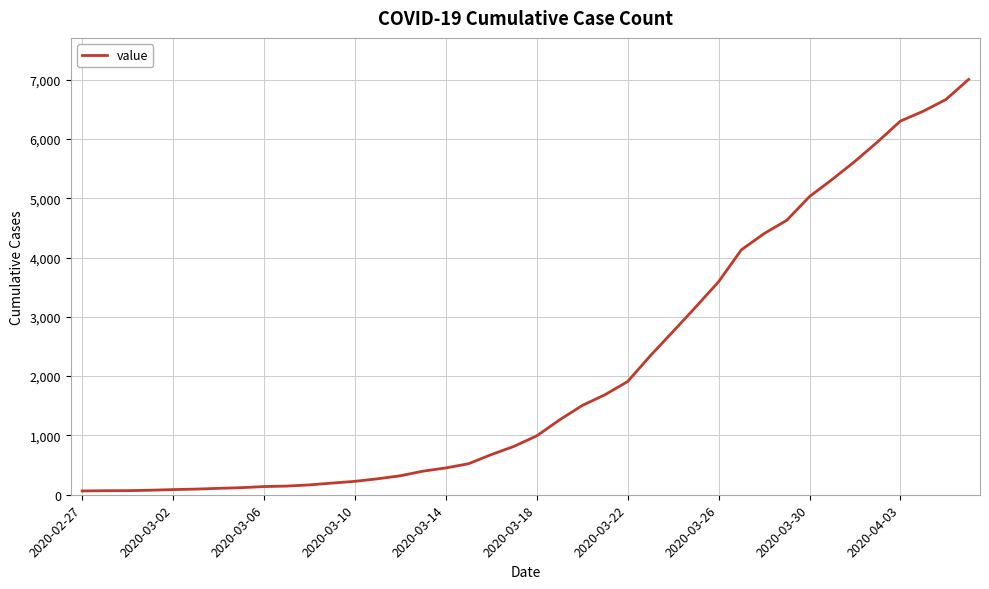

What is the difference between the maximum and minimum values?

6939